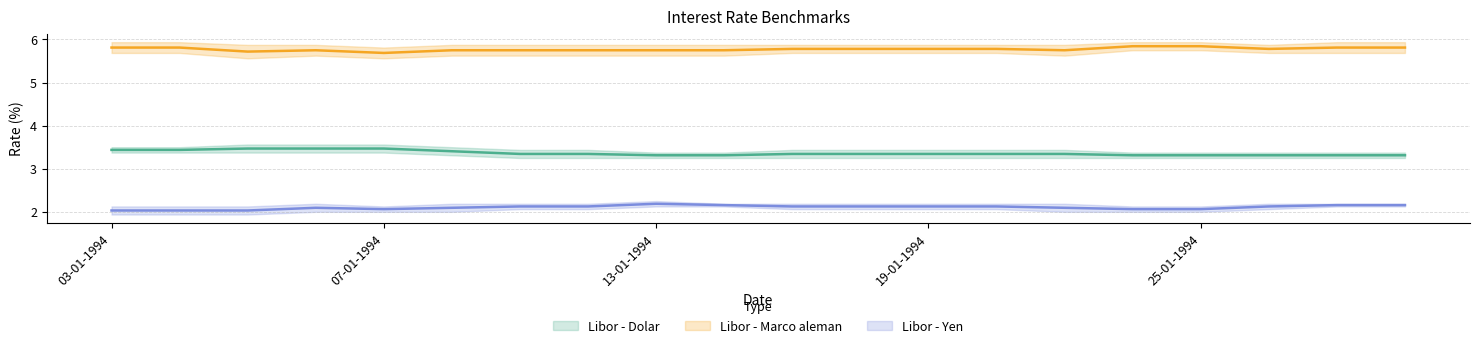

True or false: Libor 180 dias - Marco aleman and Libor 90 dias - Yen cross at least once.

False